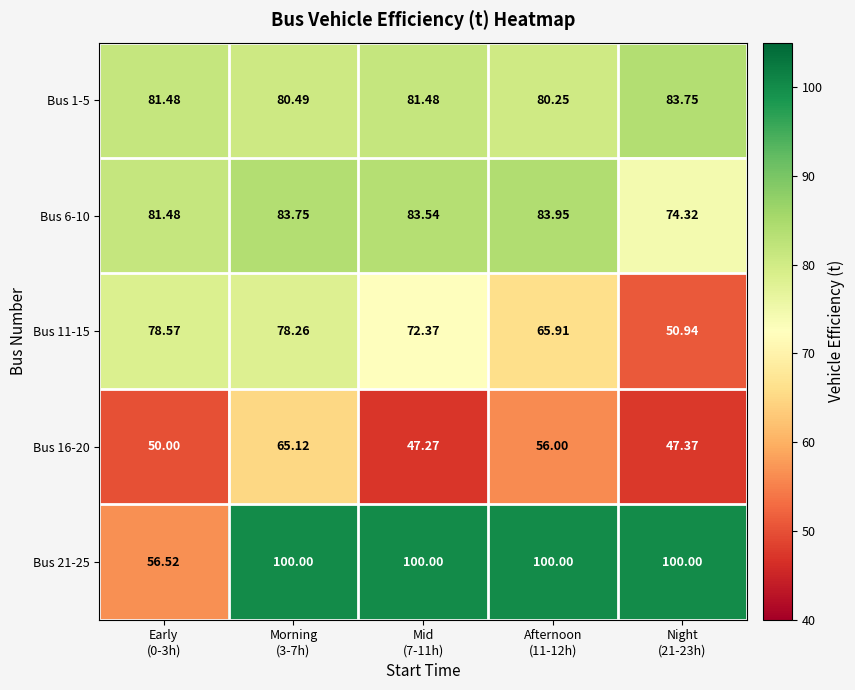

How many distinct data groups are displayed?

5